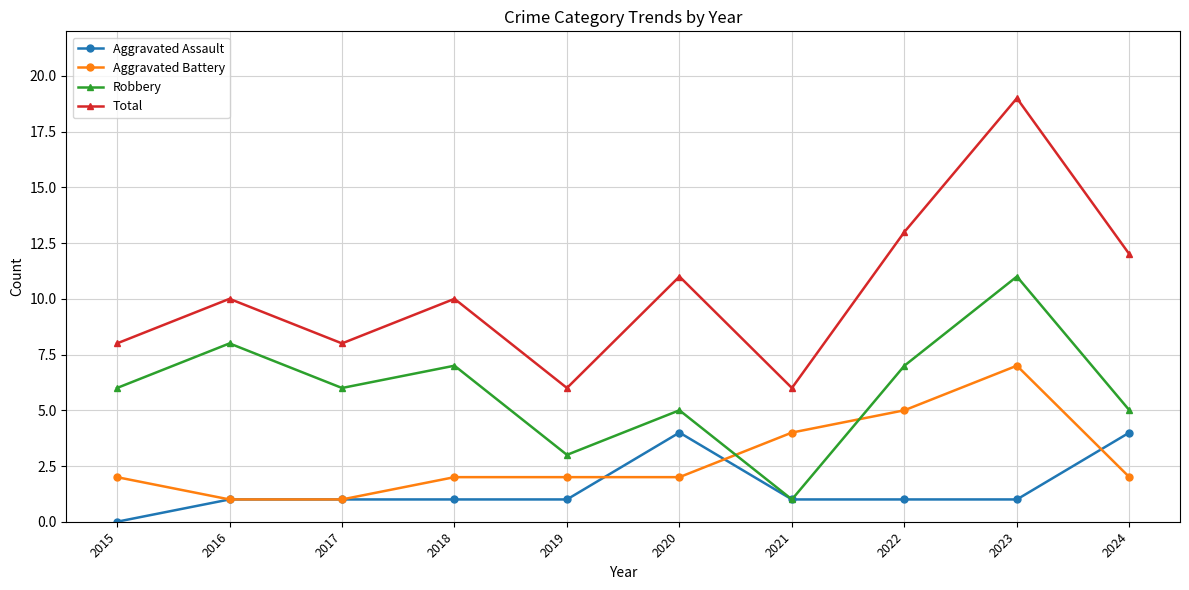

Which series changed the most between 2018 and 2021?

Robbery